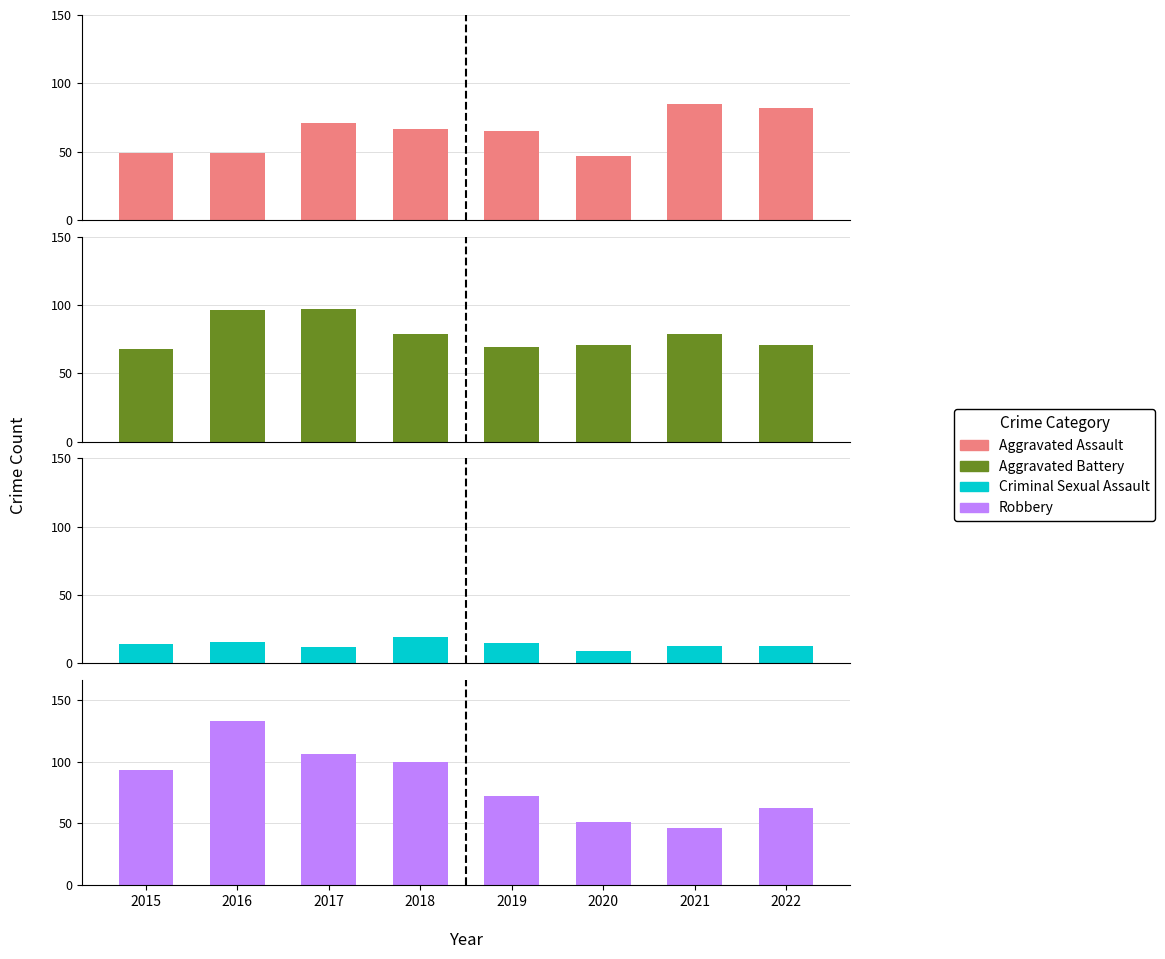

What is the maximum value shown in the chart?

133